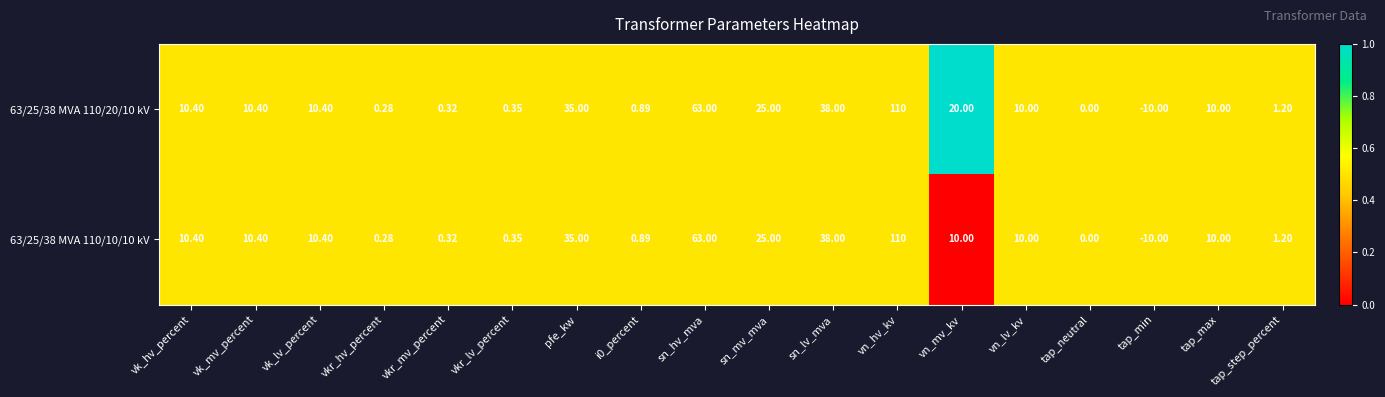

Count the number of categories in the chart.

18